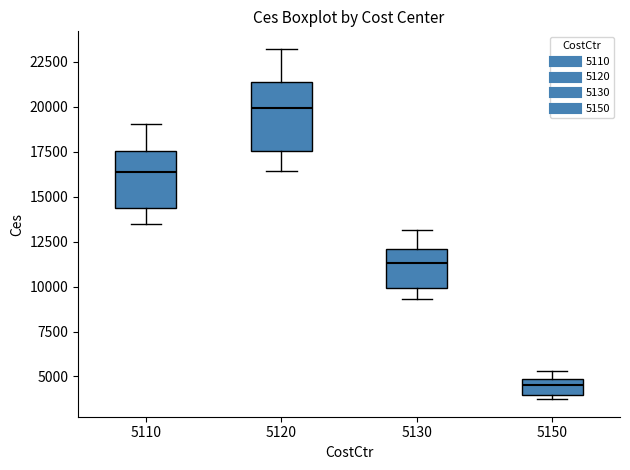

Where does the upper whisker of the box at x = 5130 end on the y-axis? The values are not printed on the chart, so give them approximately, as read against the axis.

13000